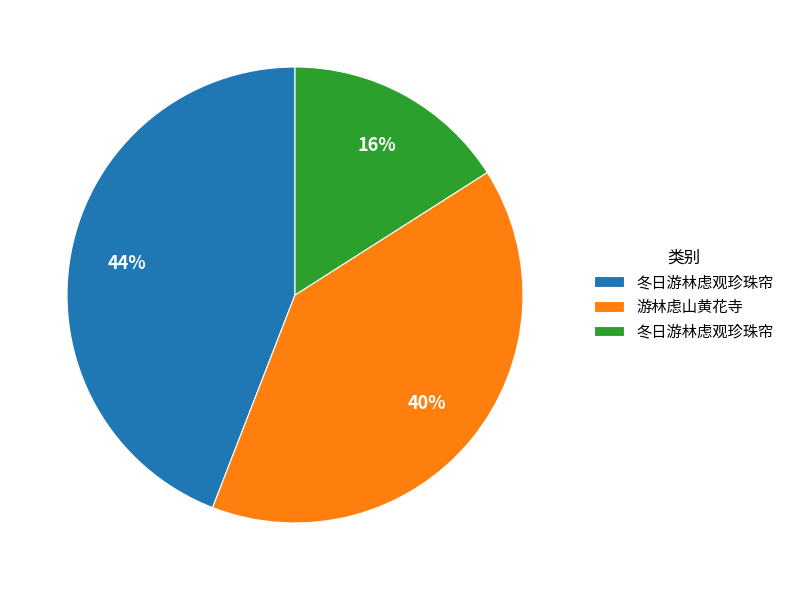

Does any single category account for the majority?

No